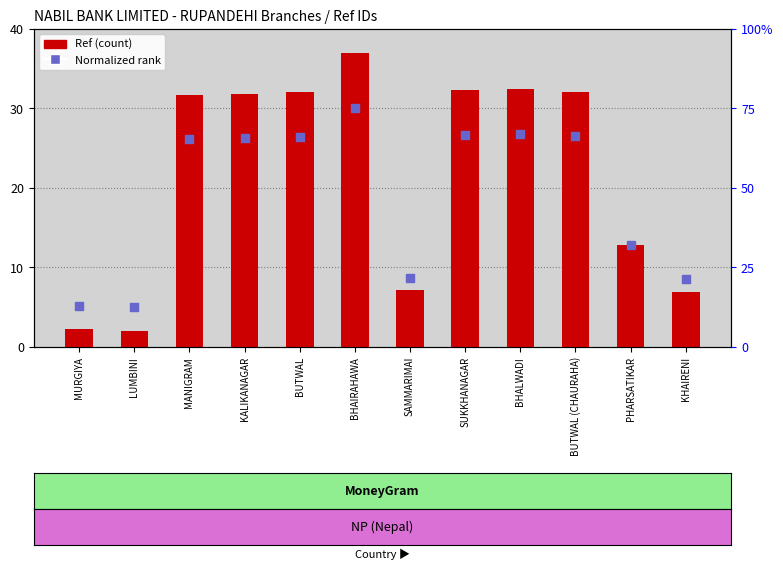

Is the value of Ref (count) at BUTWAL greater than the value of Normalized rank at MURGIYA?

Yes